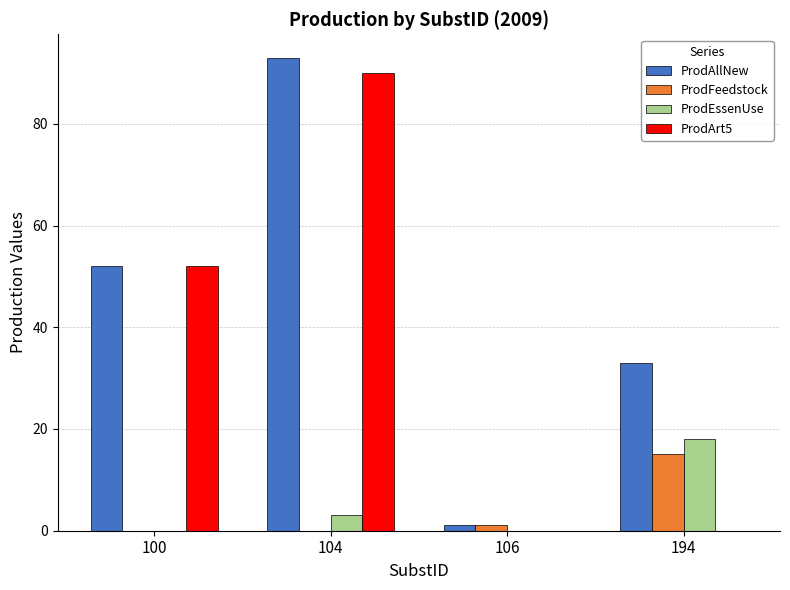

True or false: ProdArt5 has a value of 127.3 at 104.

False